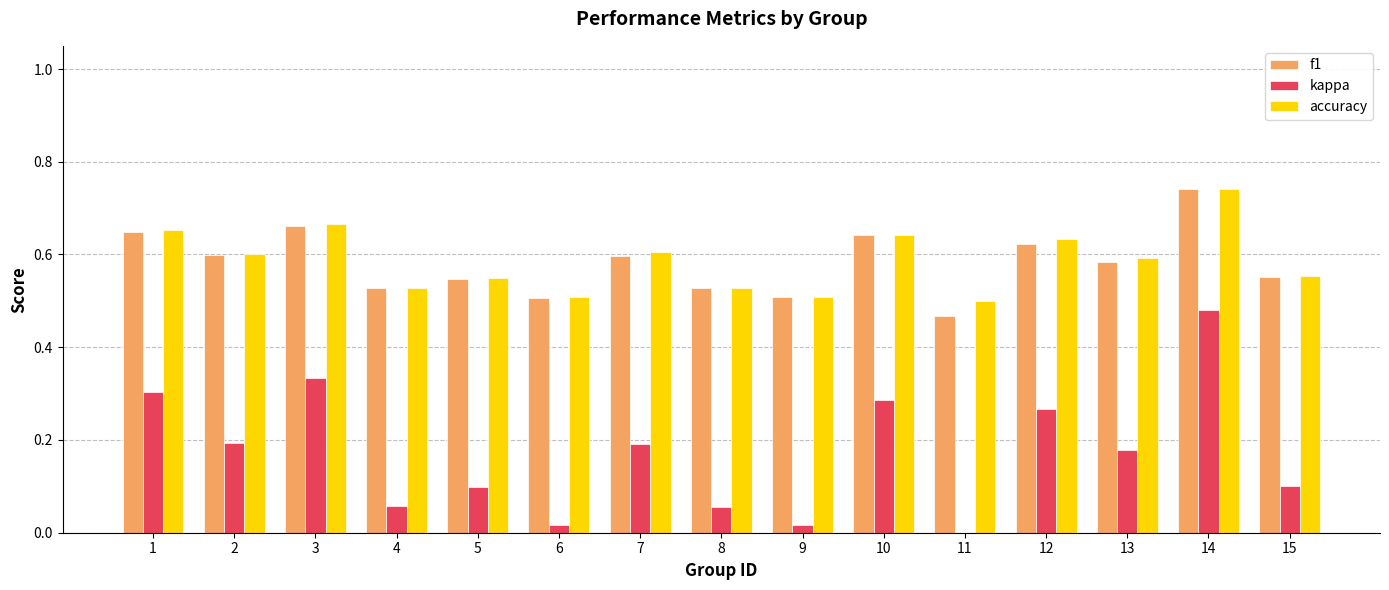

Which series changed the most between 7 and 12?

kappa